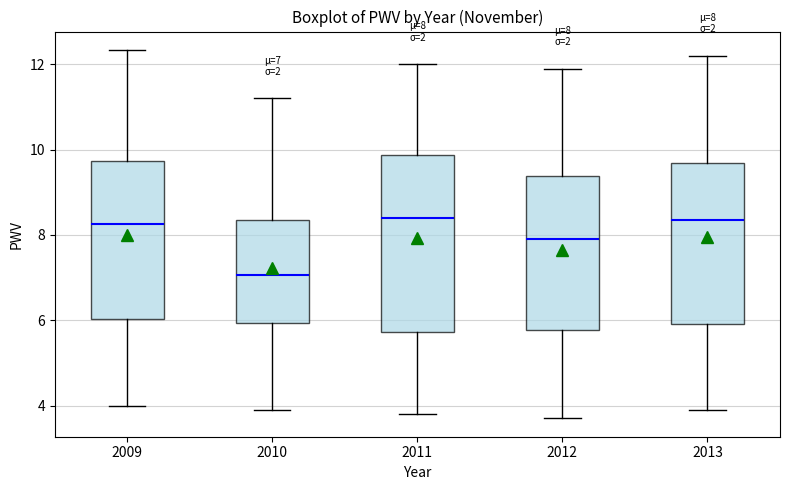

Which box is the tallest, from its lower edge to its upper edge?

2011